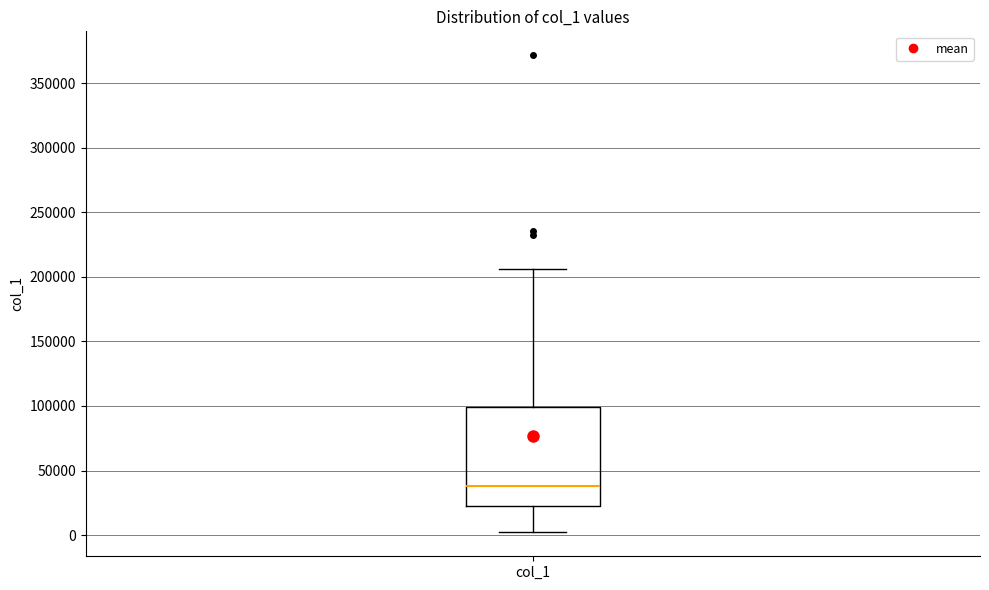

Read this box plot against the y-axis: the position of the median line, the range covered by the box, and the ends of both whiskers. The values are not printed on the chart, so give them approximately, as read against the axis.

median 40000, box 25000 to 100000, whiskers 0 to 205000